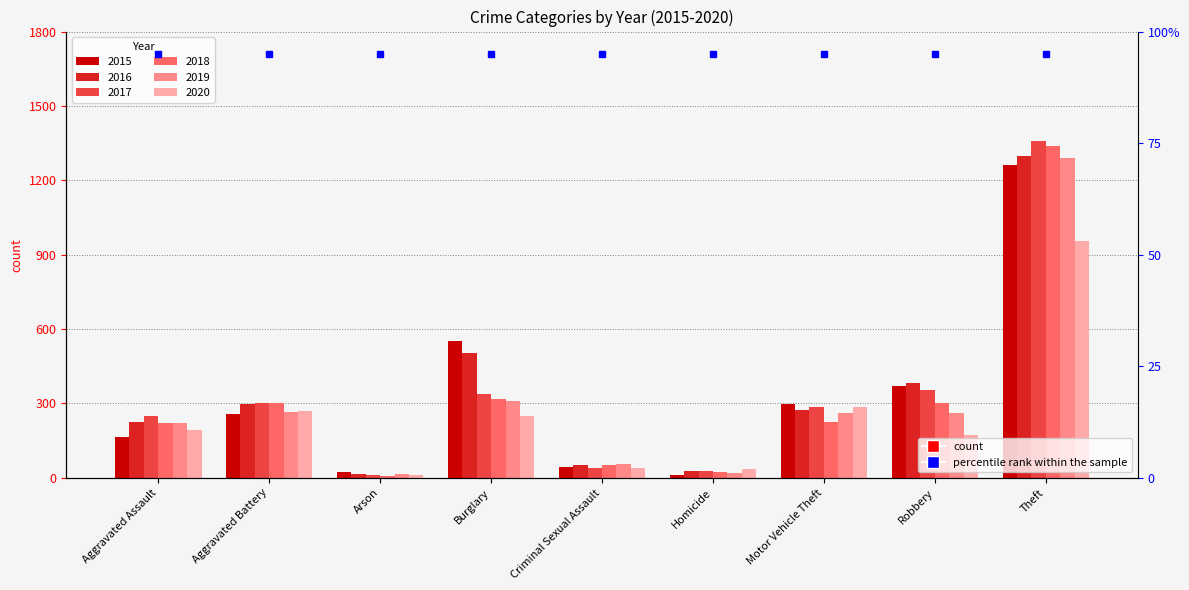

What is the maximum value shown in the chart?

1359